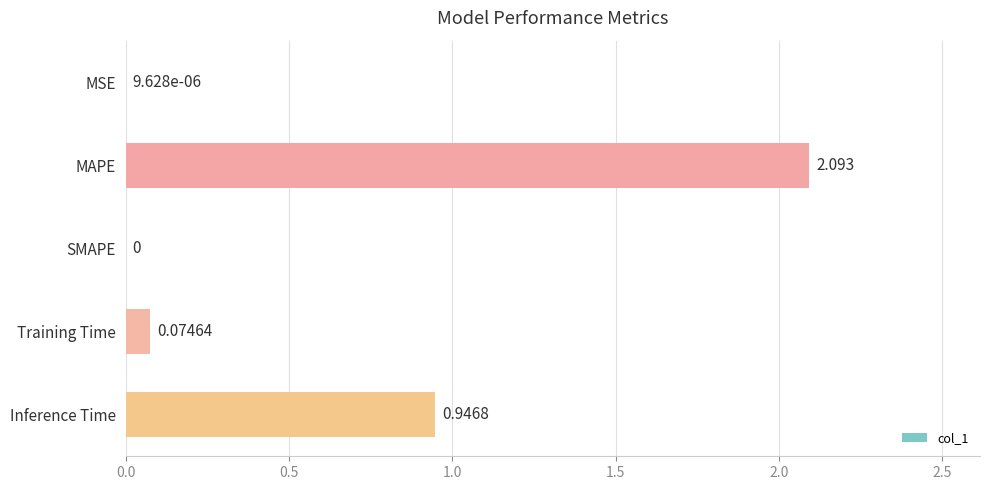

At which label is the value closest to 1?

Inference Time